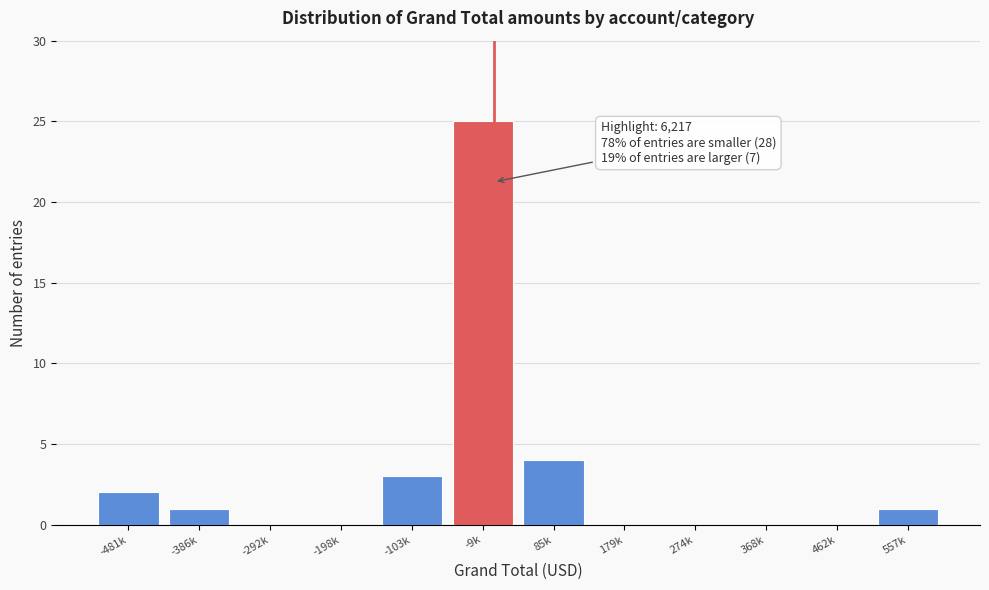

Reading right to left, list all the values displayed in this chart.

557k=1	462k=0	368k=0	274k=0	179k=0	85k=4	-9k=25	-103k=3	-198k=0	-292k=0	-386k=1	-481k=2